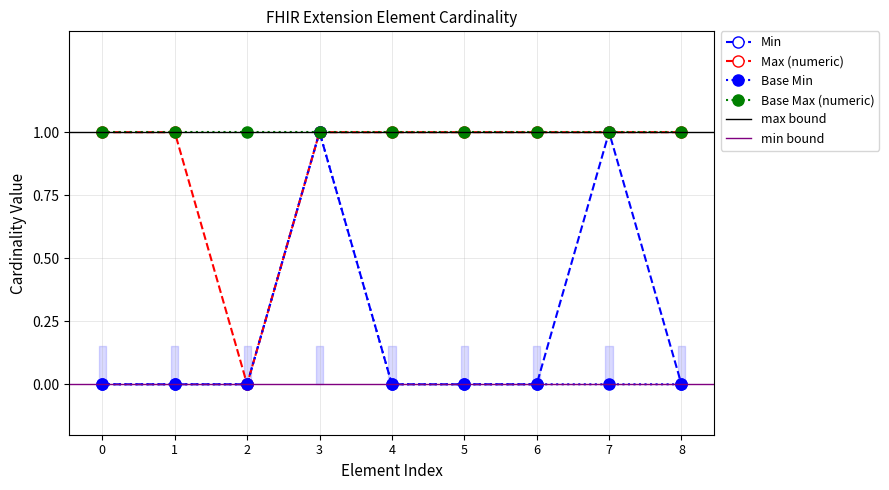

What is the greatest value displayed?

1